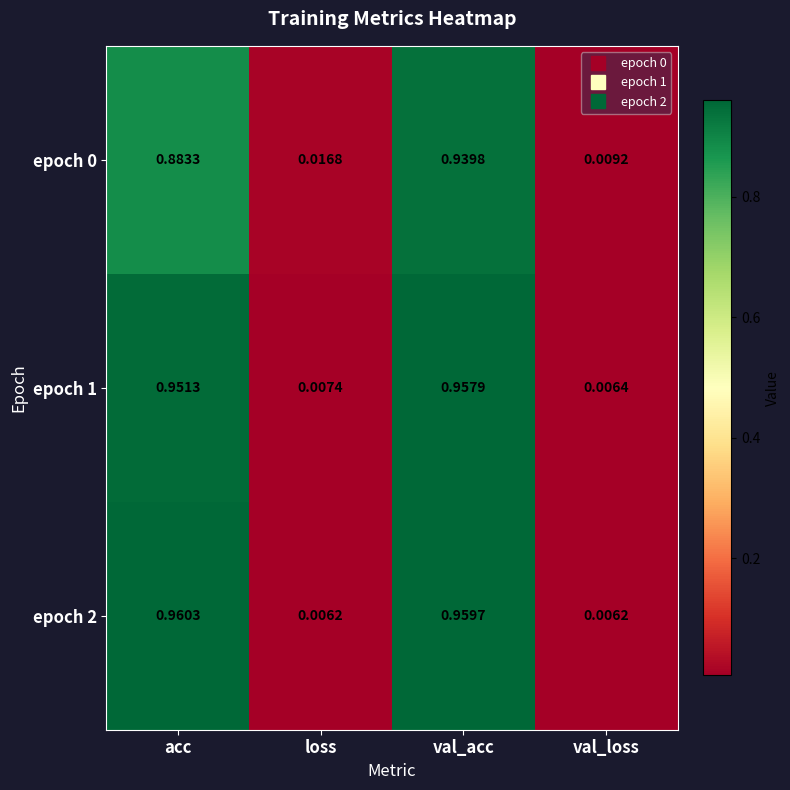

At which category is the sum across all series the highest?

val_acc